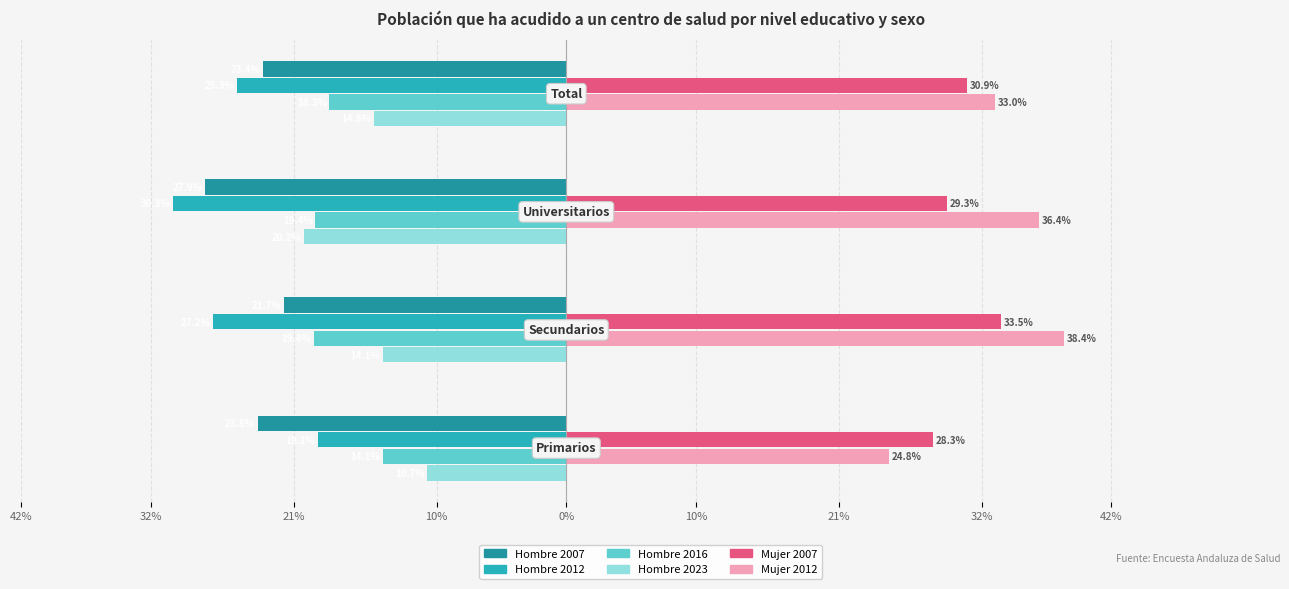

Which series has the largest total across all categories?

Mujer 2012